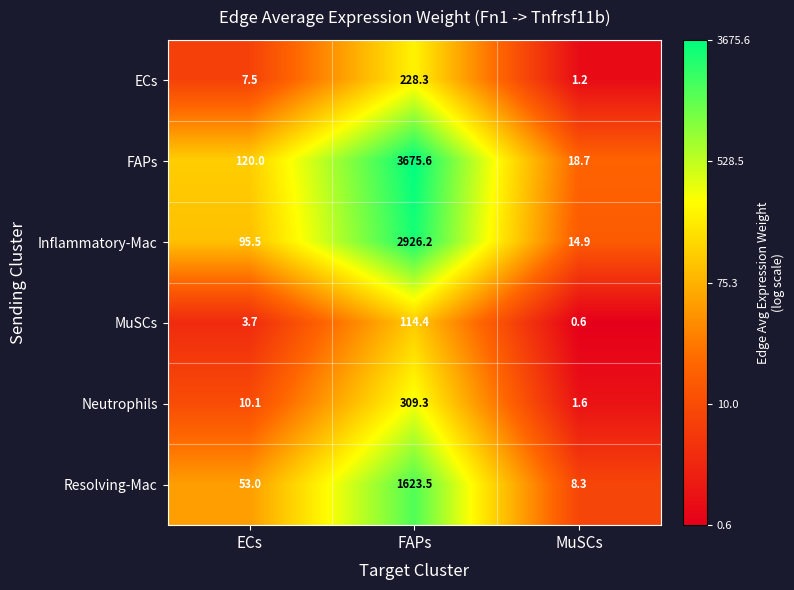

Rank the categories by Inflammatory-Mac value from highest to lowest.

FAPs, ECs, MuSCs